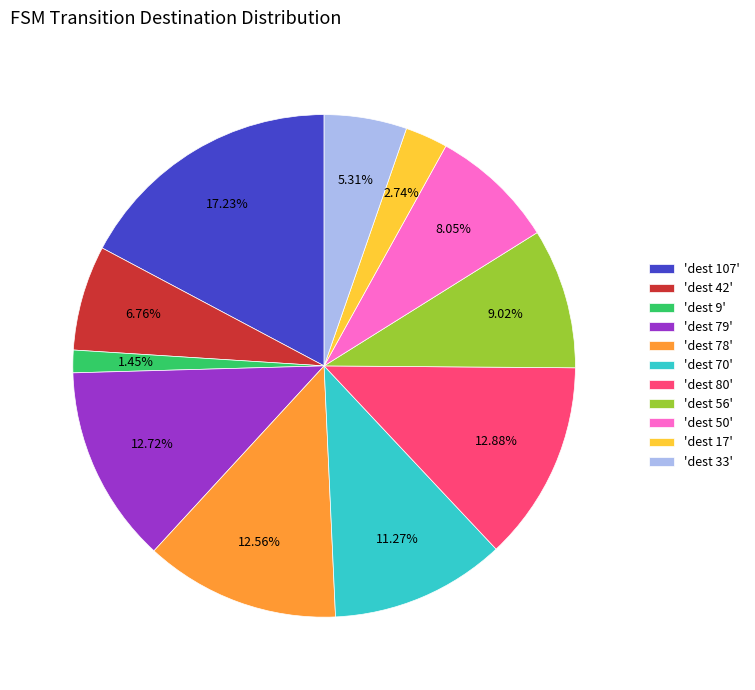

Between 'dest 42' and 'dest 79', which is larger?

'dest 79'